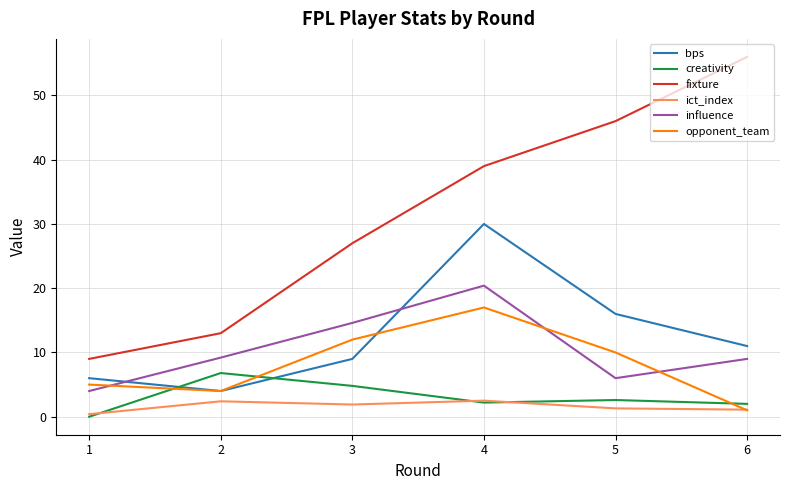

The value of creativity at 4 is 2.2. True or false?

True